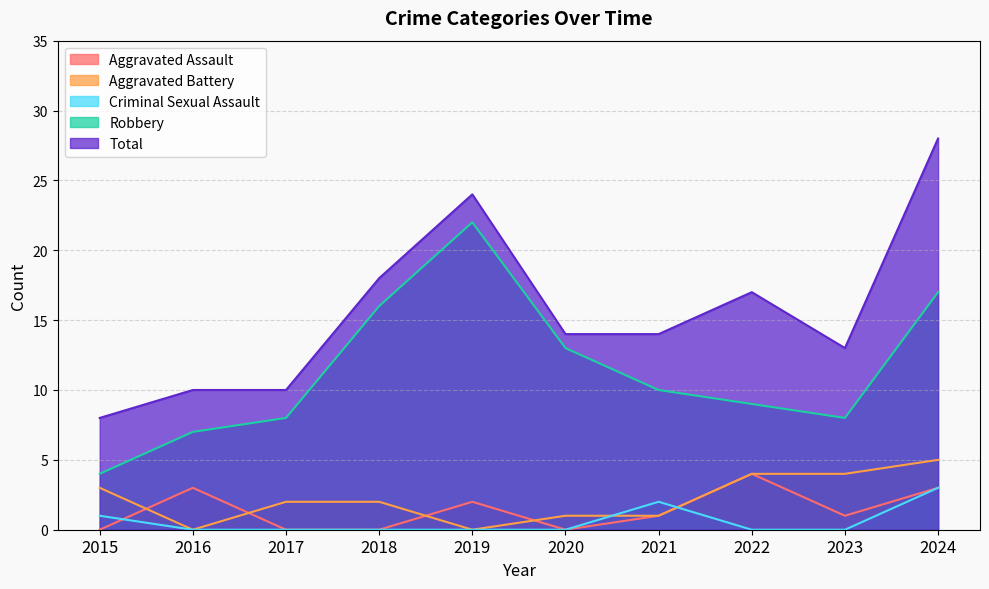

The value of Aggravated Battery at 2017 is 1. True or false?

False